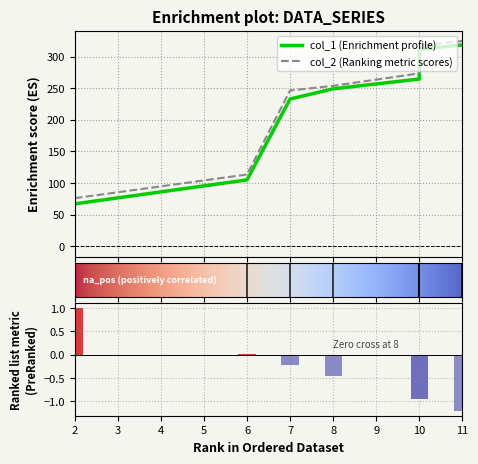

How many distinct data groups are displayed?

2